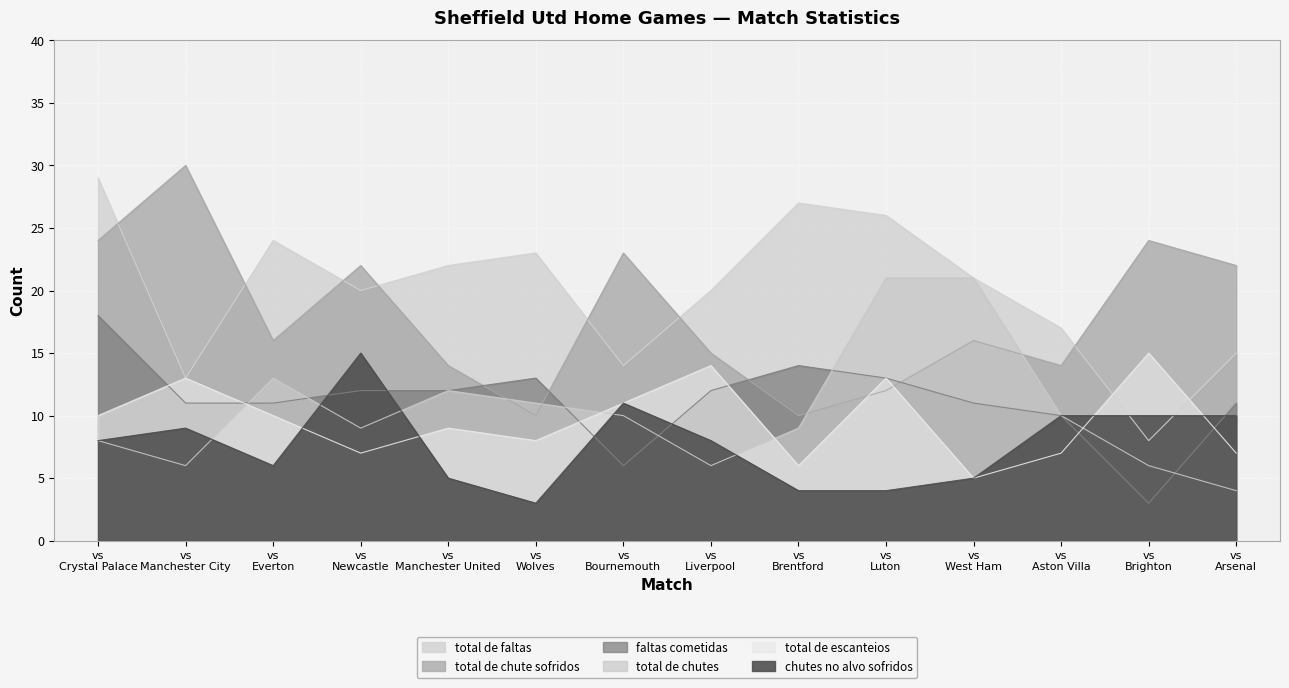

How many values in the total de faltas series are below 21?

7